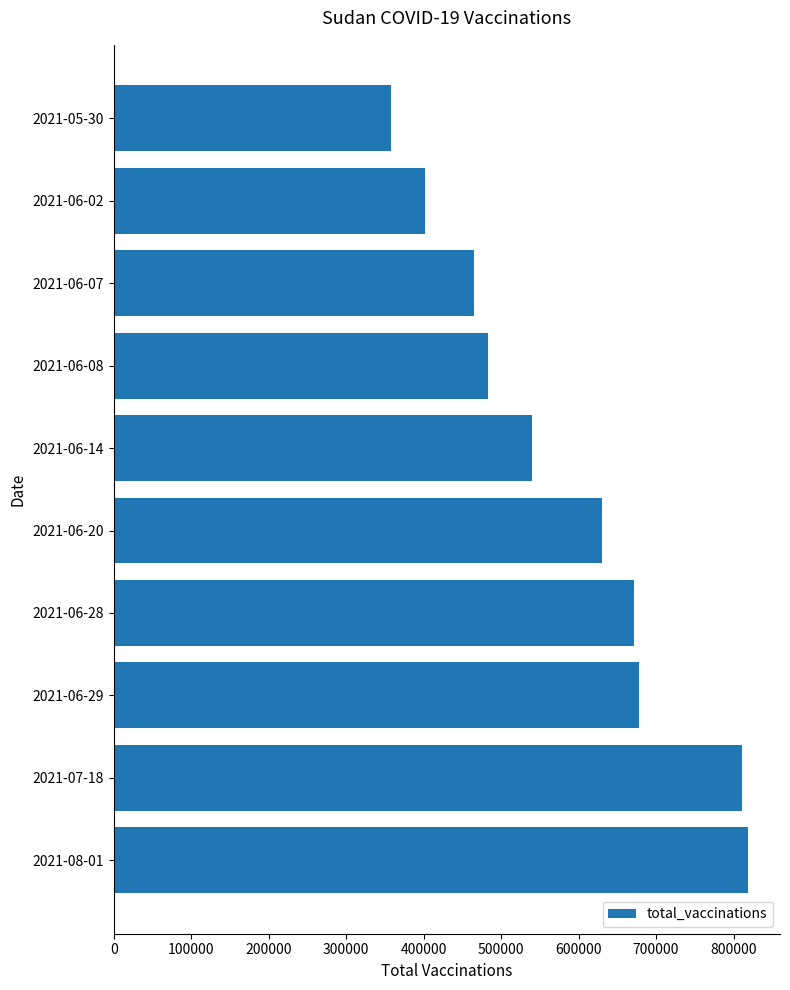

What is the approximate value at 2021-05-30?

358236